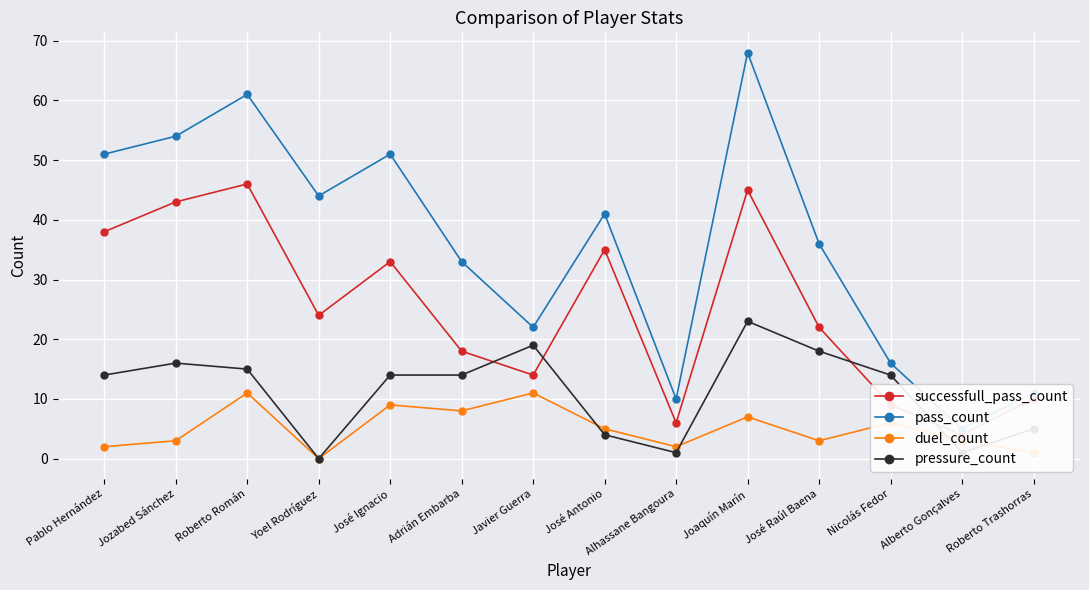

At which label does pressure_count first exceed 14?

Jozabed Sánchez